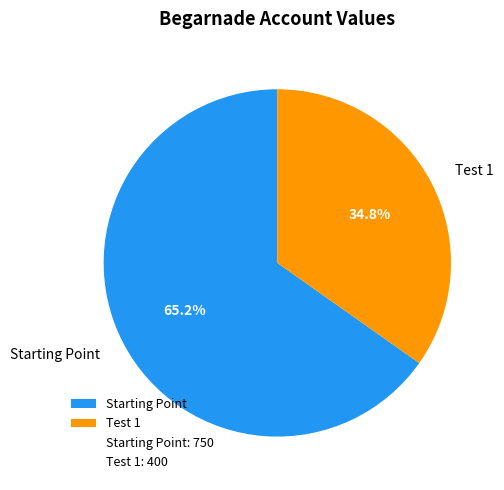

Which slice is the largest?

Starting Point